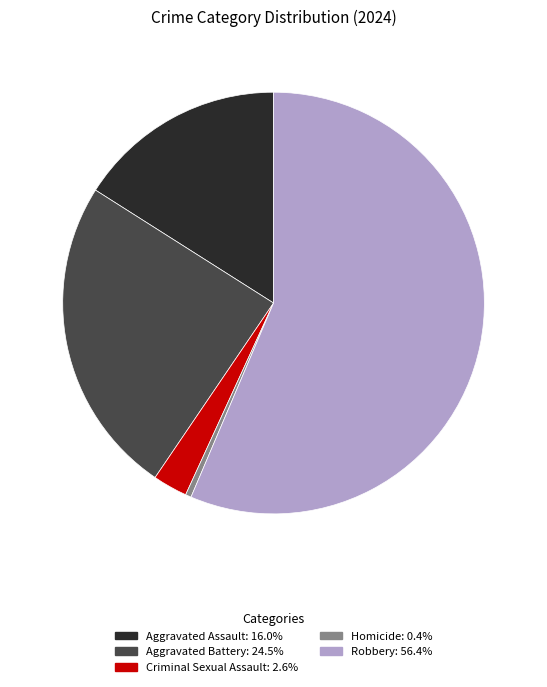

Which slice represents more than half of the pie?

Robbery